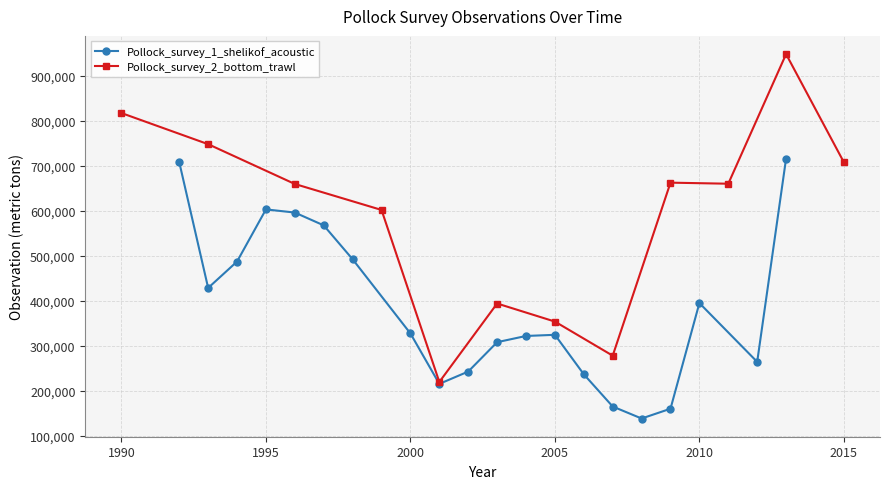

The value at 2009 is 160812. True or false?

True